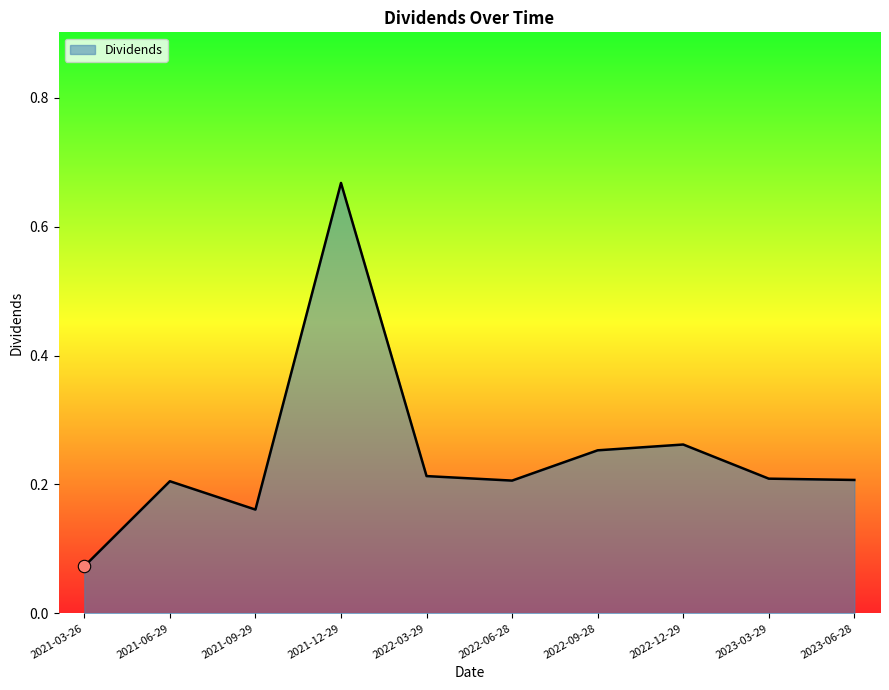

What is the change in value from 2021-03-26 to 2021-09-29?

+0.1